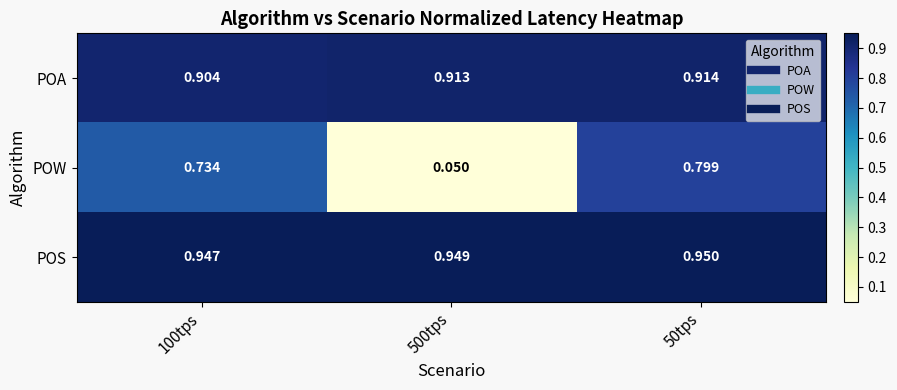

Rank the series at 100tps from highest to lowest value.

POS, POA, POW